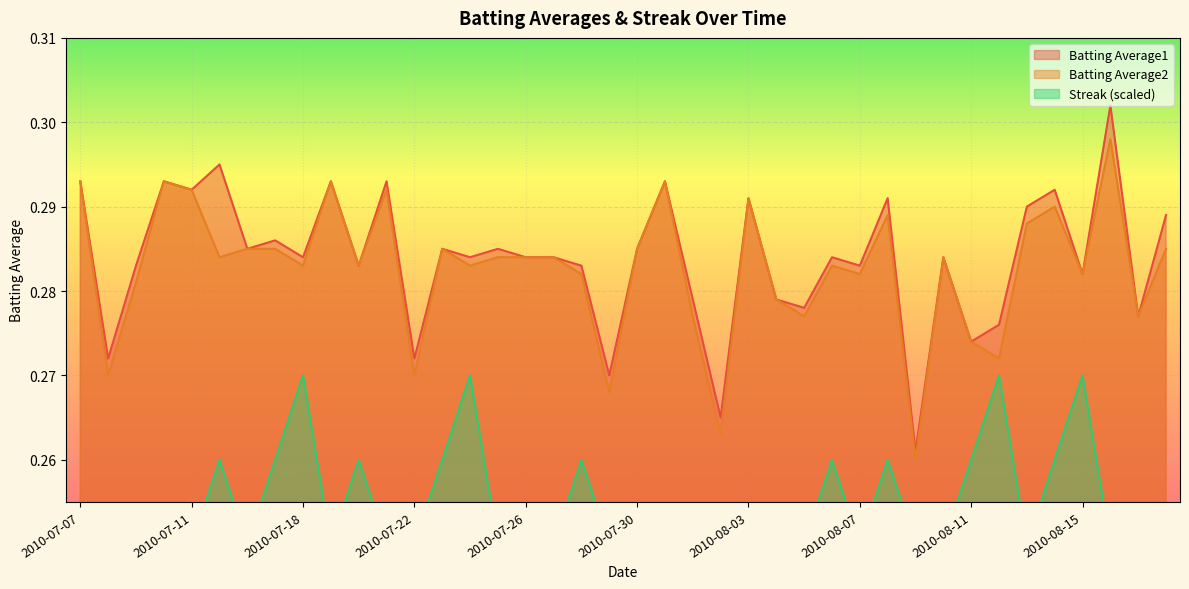

Is it true that Batting Average2 equals 0.4 at 2010-07-08?

False